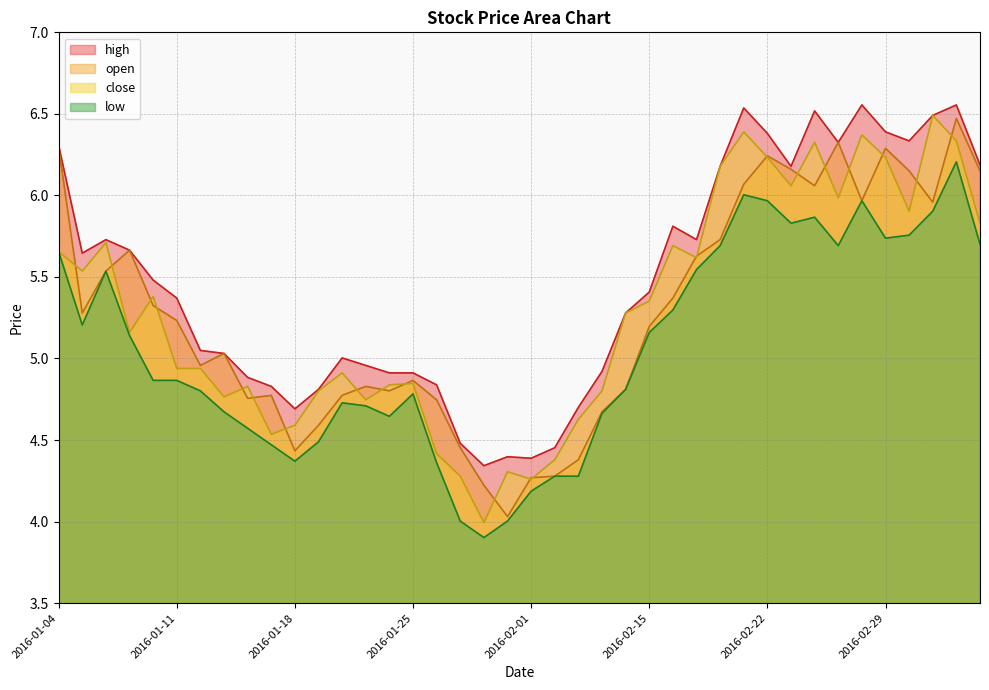

Which series has the largest range (max minus min)?

close